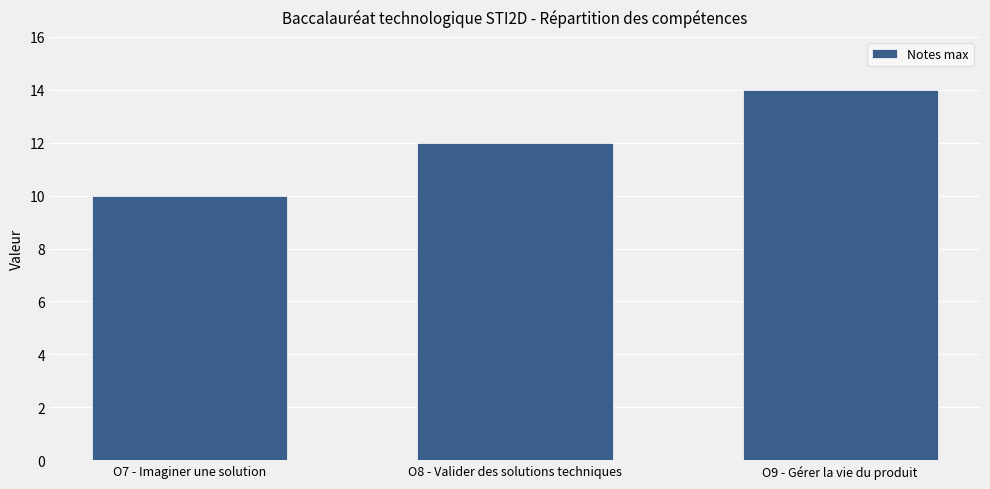

What position from the right is O8 - Valider des solutions techniques?

2